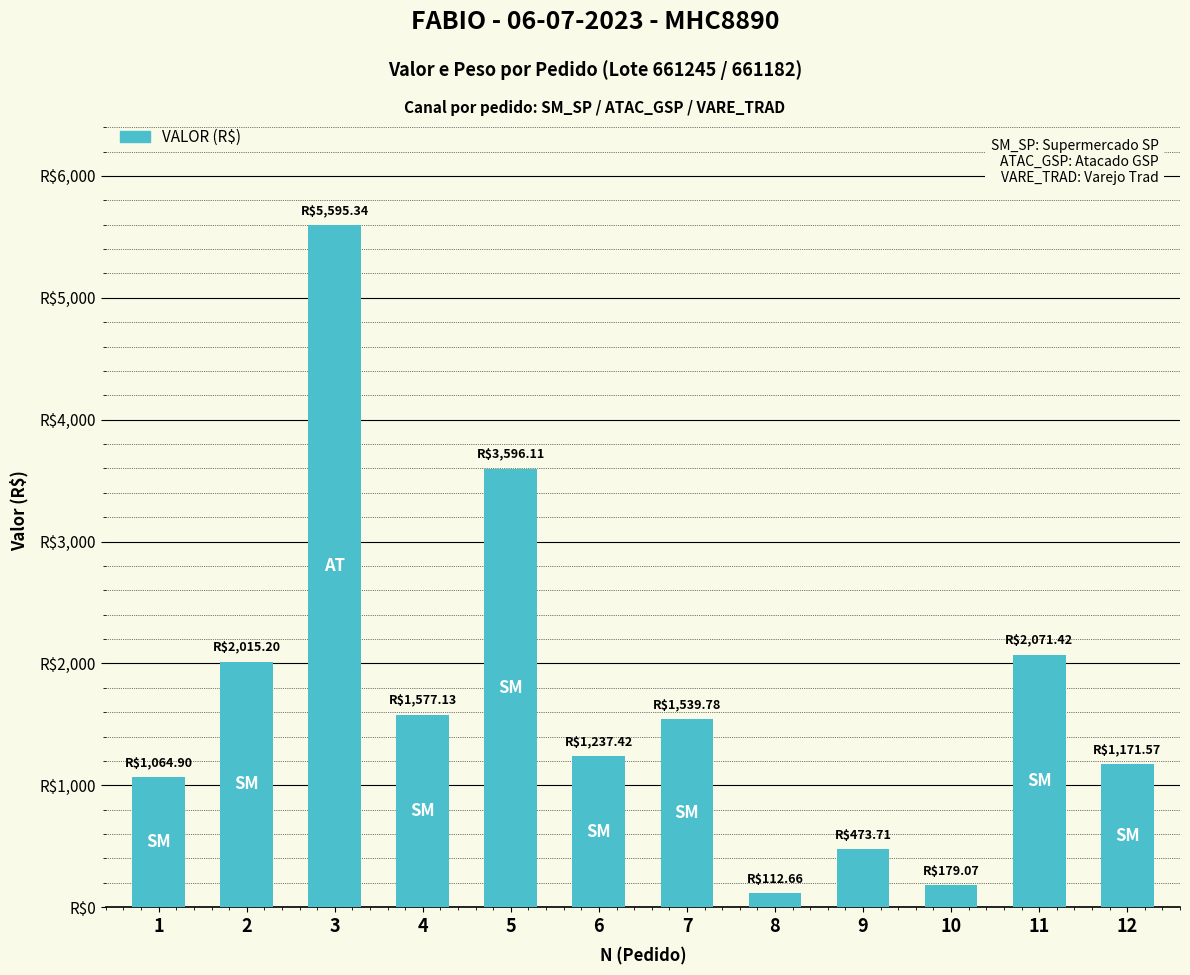

What is the value of the 3rd bar from the left?

5595.3